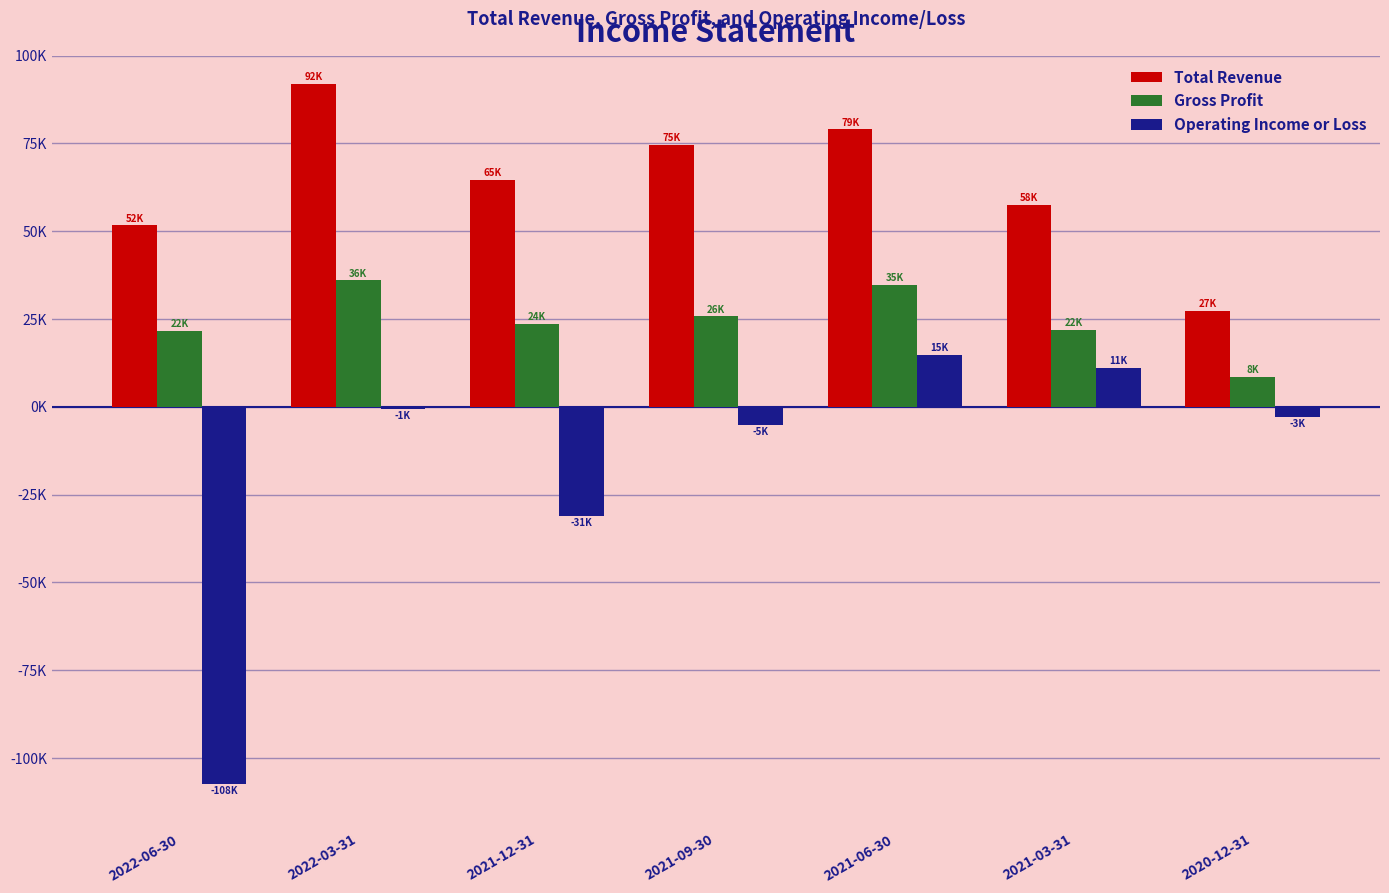

What are all the series names shown in the legend?

Total Revenue, Gross Profit, Operating Income or Loss